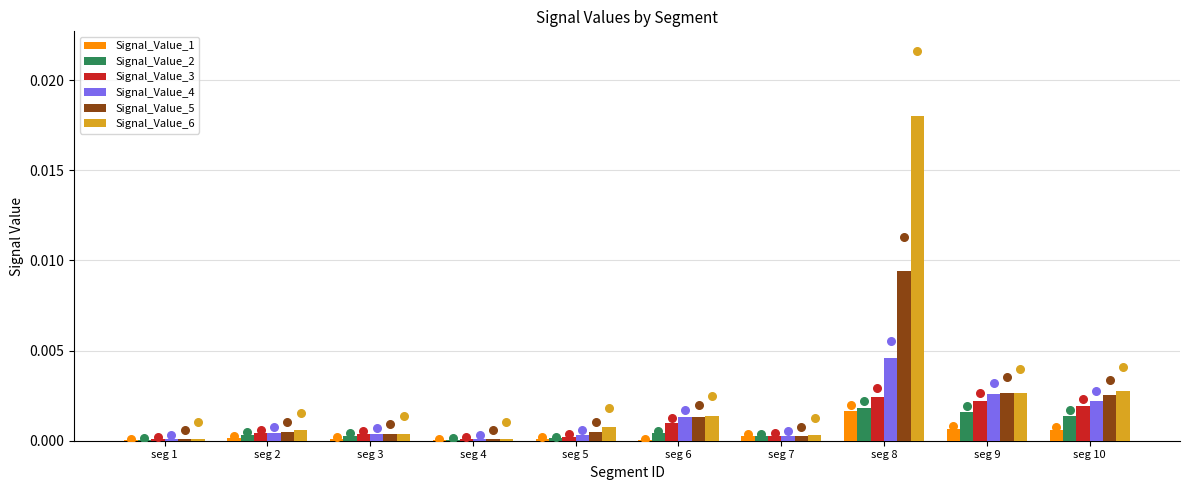

At how many categories does at least one series exceed 0?

10